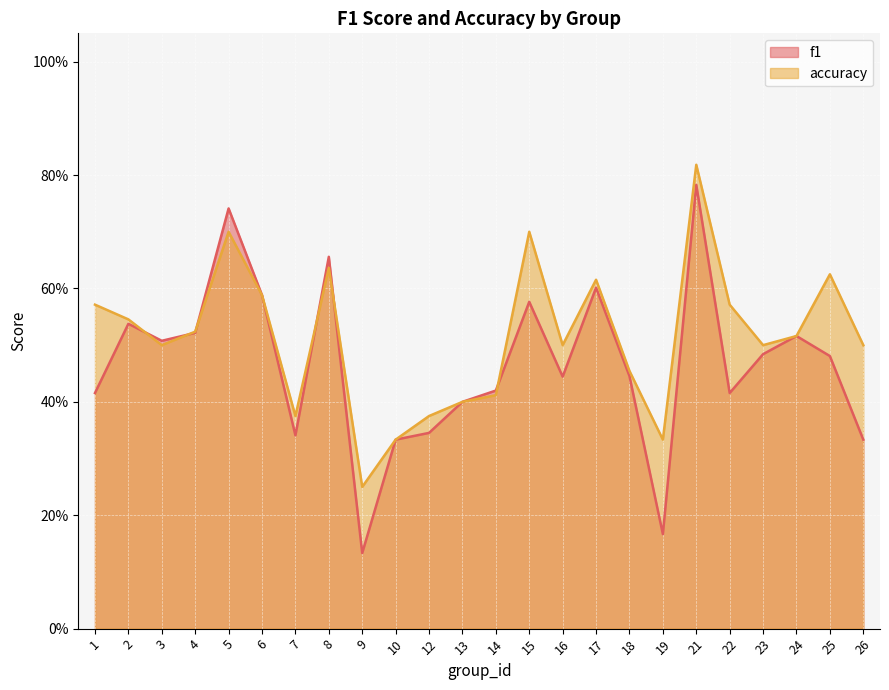

How many interior local valleys does the accuracy series have?

6